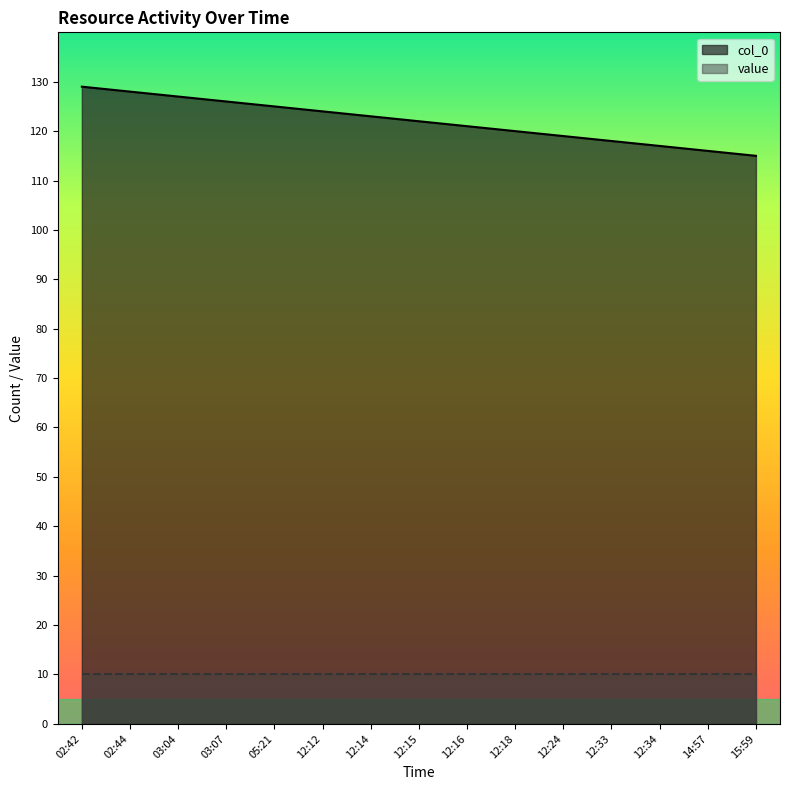

How many values are below 122?

7